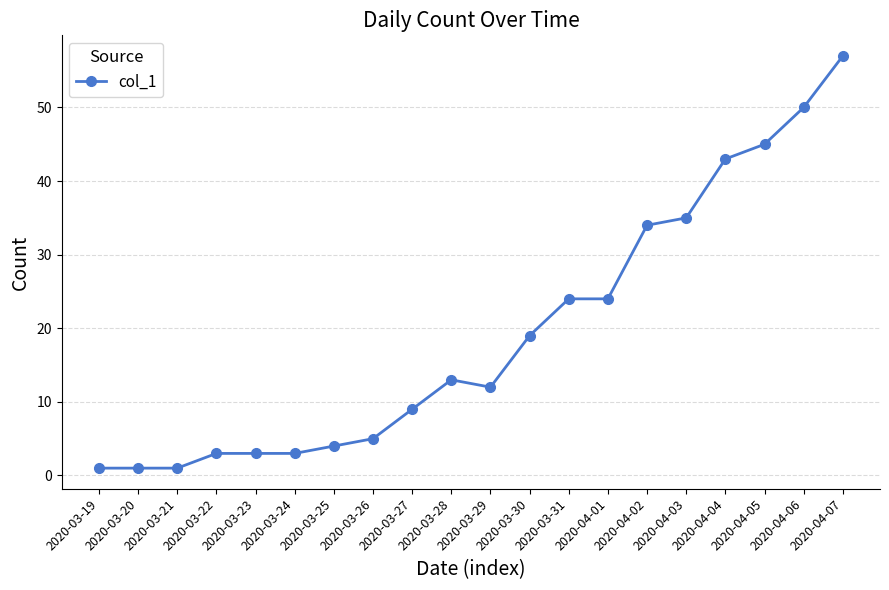

True or false: the data has more than 0 interior local peaks.

True